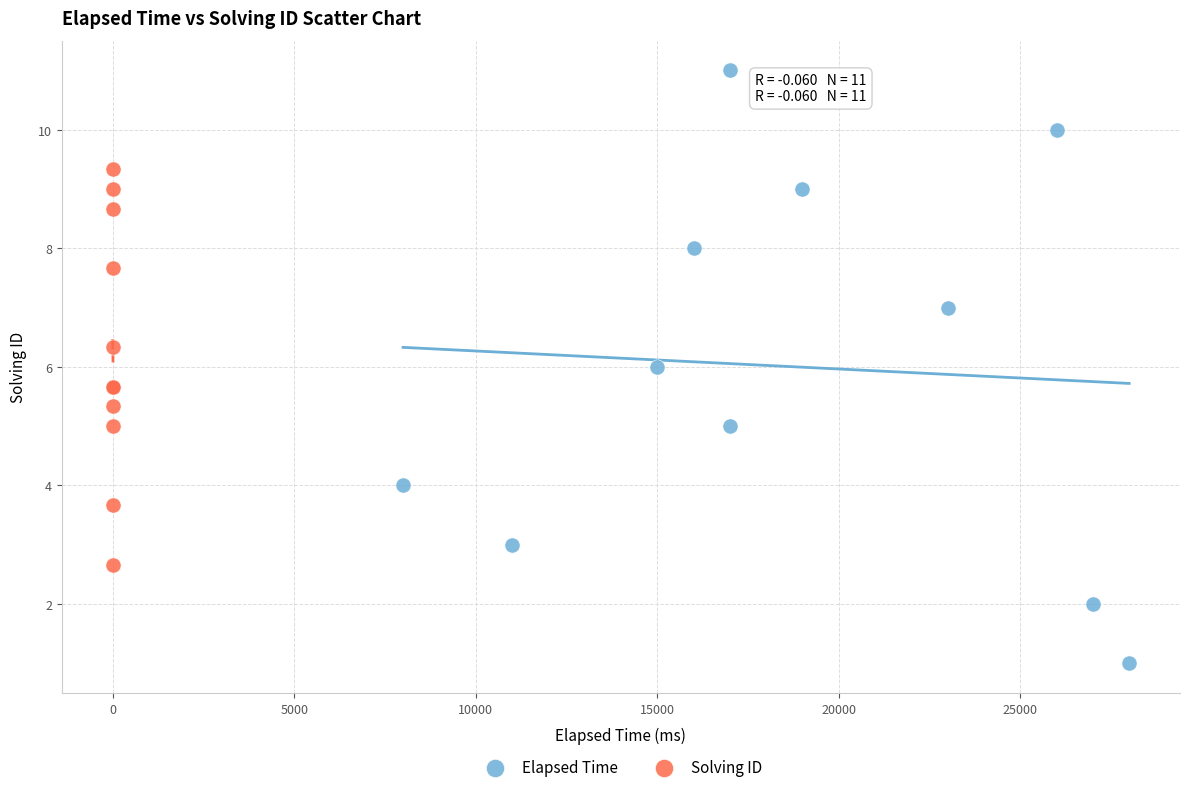

Which series contains the lowest Y value?

Elapsed Time